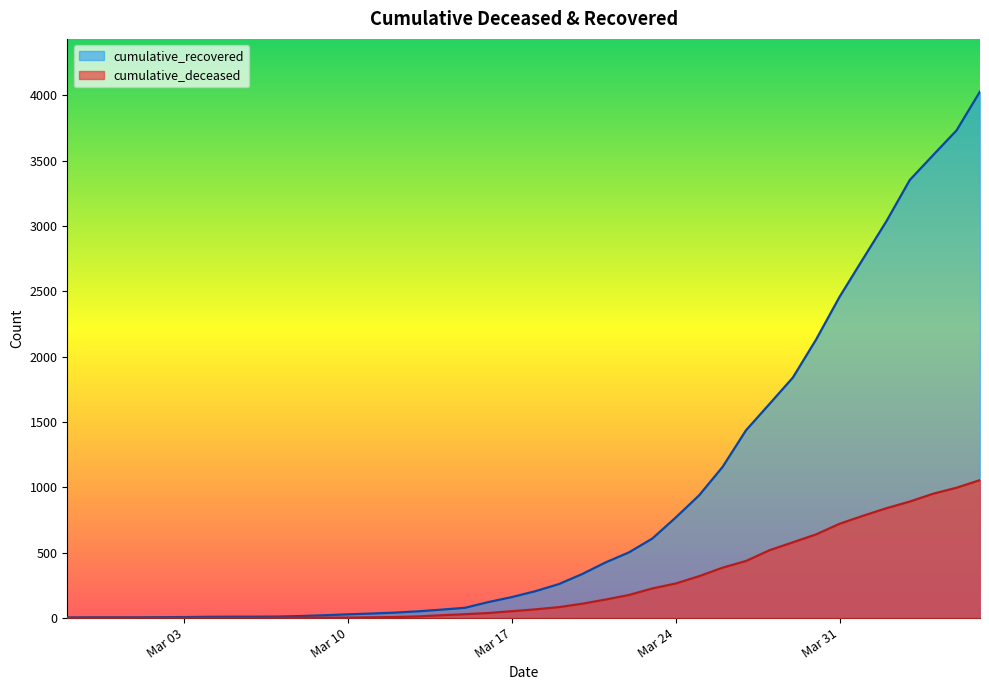

True or false: cumulative_recovered and cumulative_deceased intersect in this chart.

False